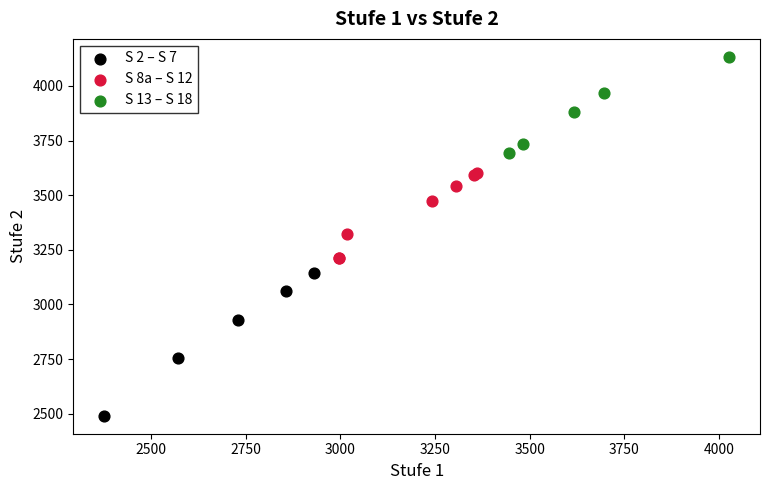

What are all the series names shown in the legend?

S 2 – S 7, S 8a – S 12, S 13 – S 18